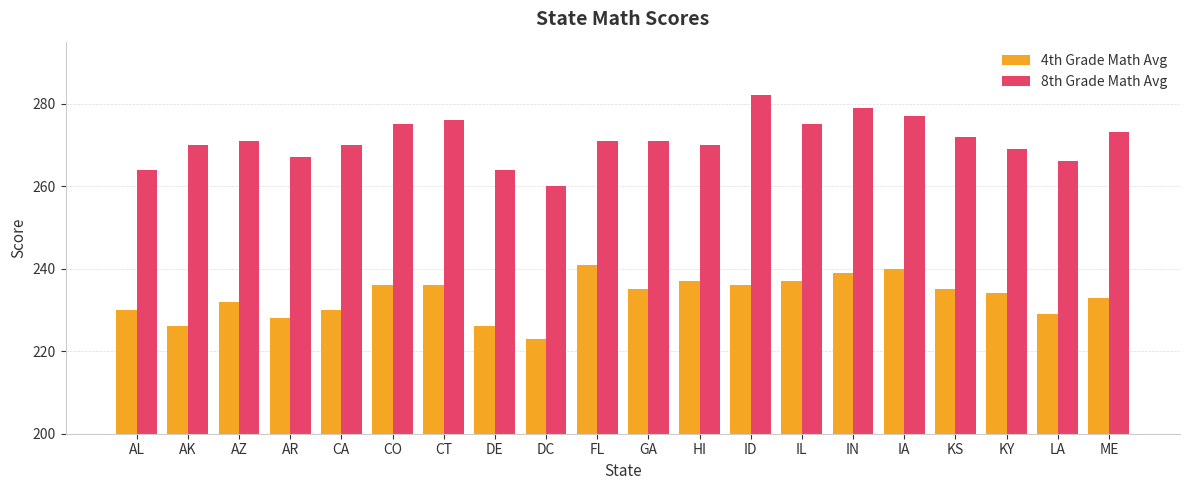

True or false: 8th Grade Math Avg has a value of 179 at GA.

False